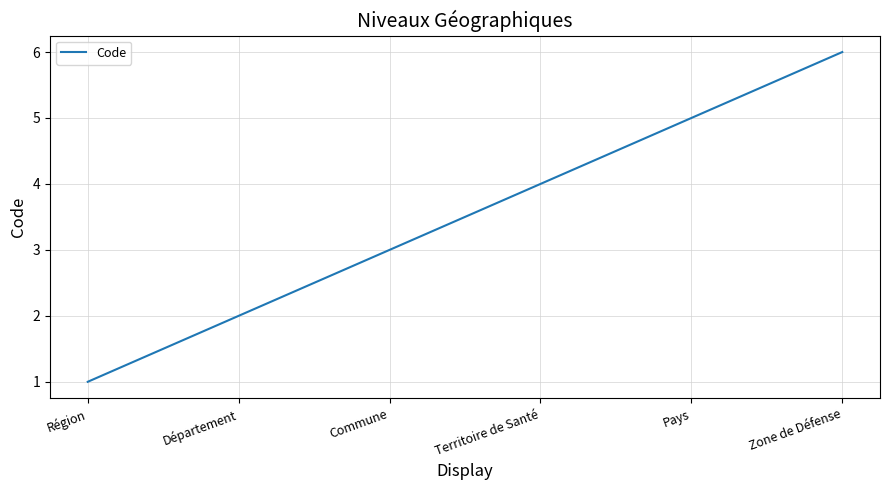

How many values are between 2 and 5?

4